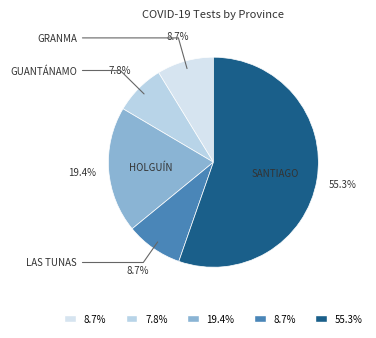

How many slices are in this pie chart?

5